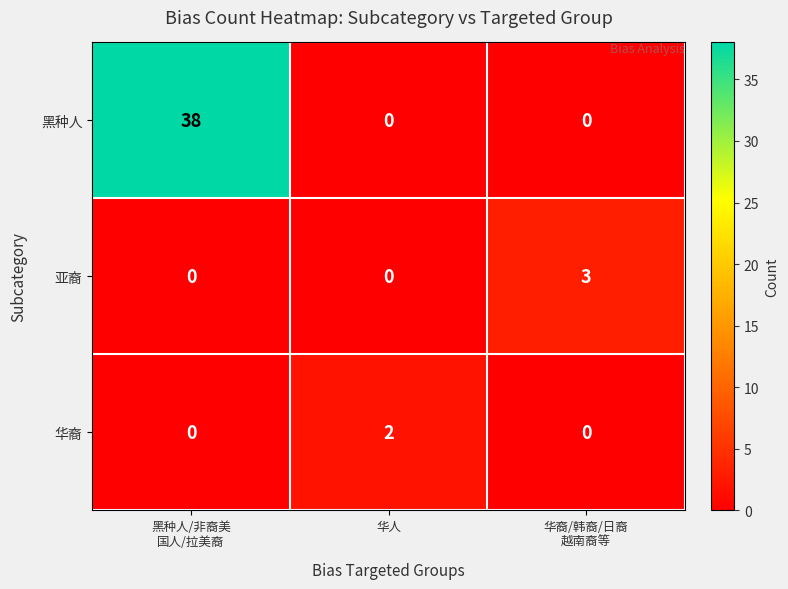

Reading left to right, list all the values displayed in this chart.

黑种人: 38	0	0
亚裔: 0	0	3
华裔: 0	2	0